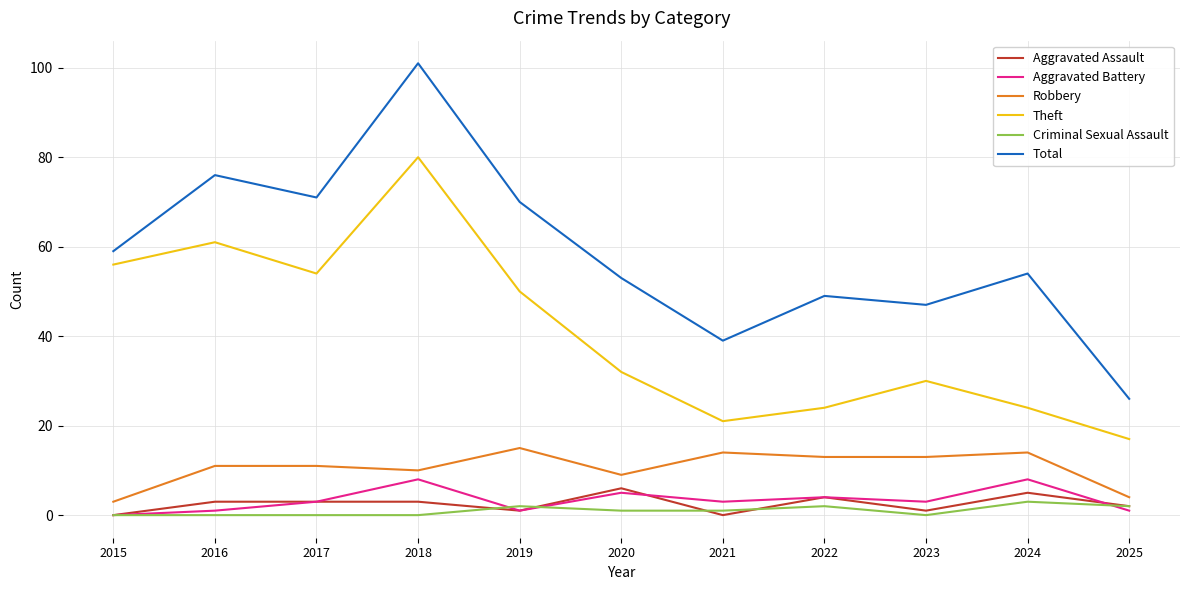

The value of Criminal Sexual Assault at 2017 is 0. True or false?

True